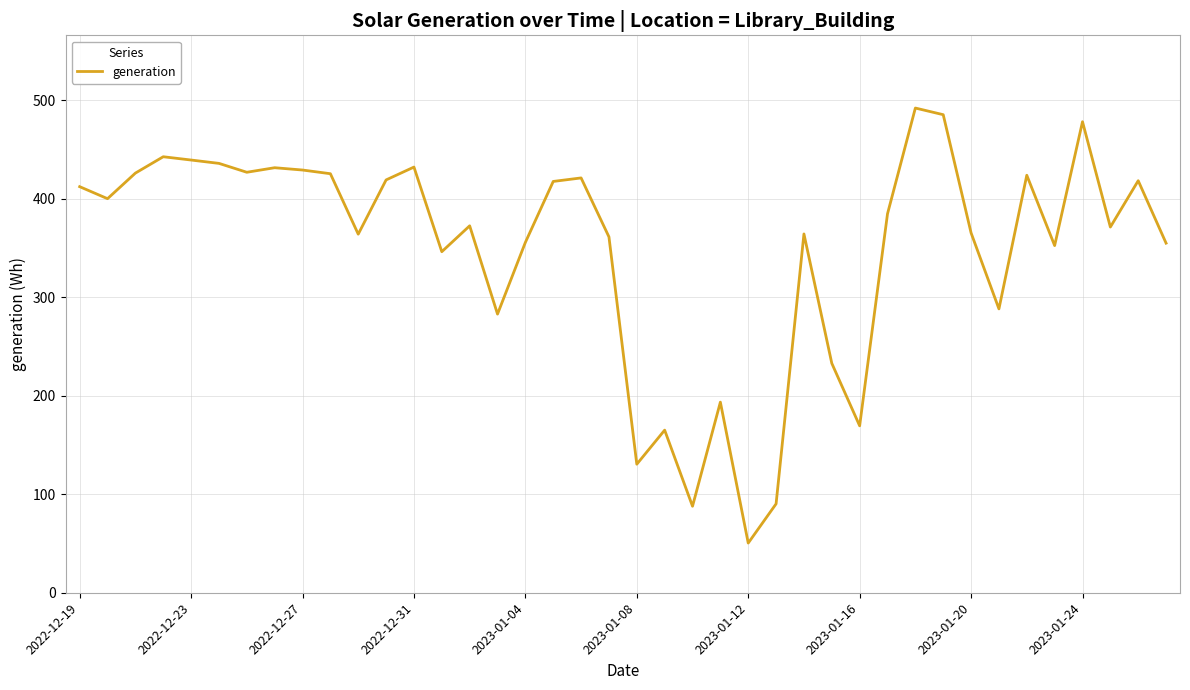

What is the average value?

348.5